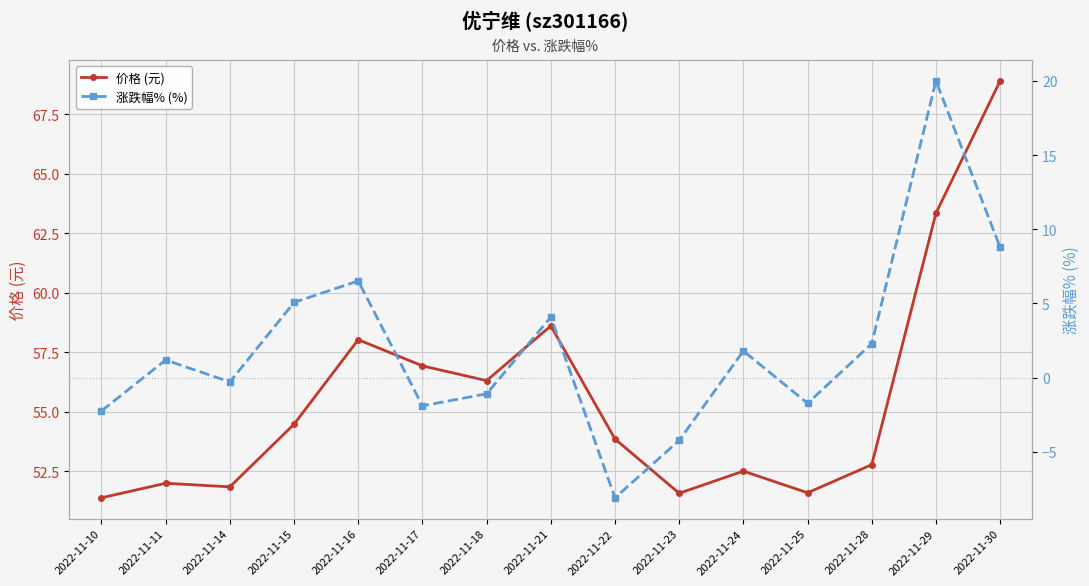

At 2022-11-24, list the series in order from smallest to largest.

涨跌幅% (%), 价格 (元)